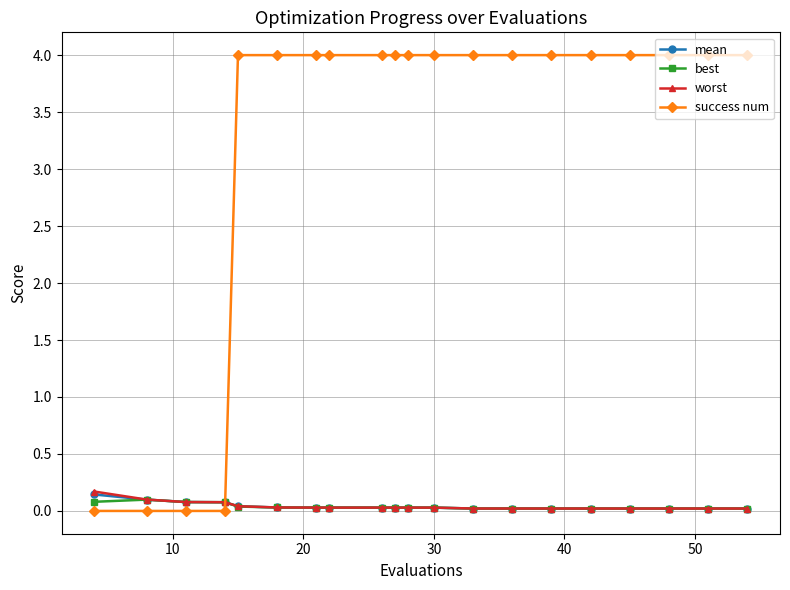

How many series are shown in this chart?

4